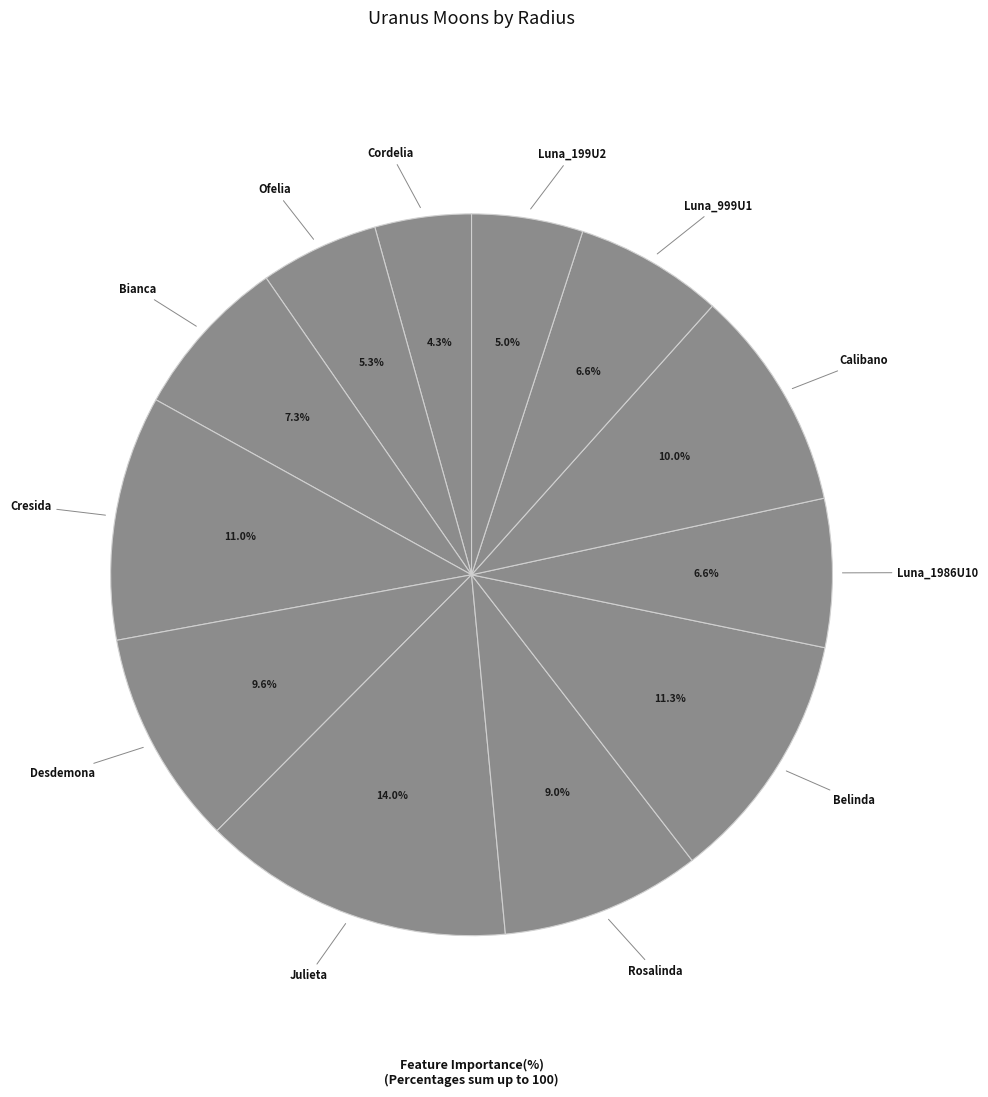

How many slices are in this pie chart?

12